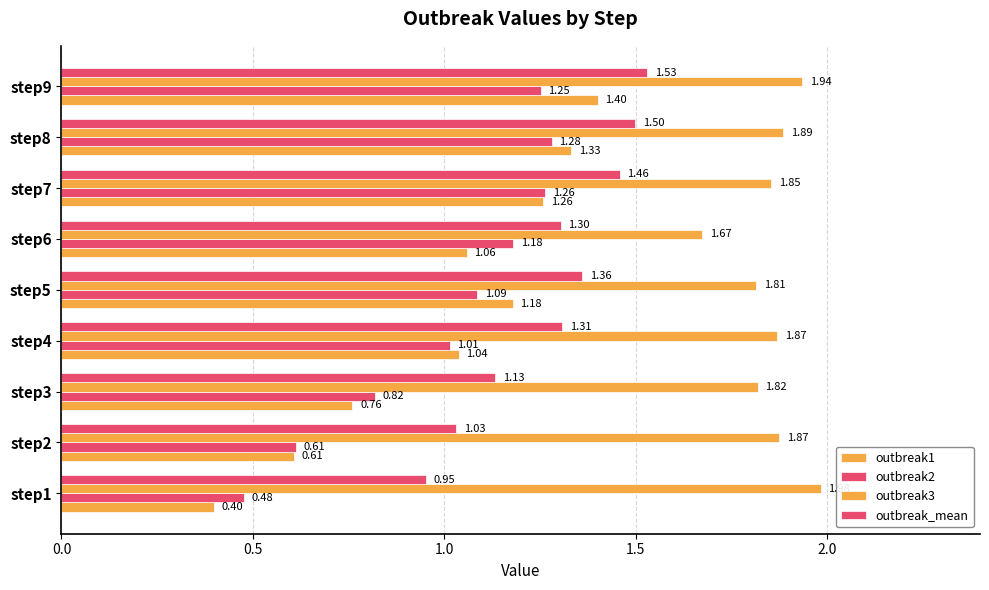

Count the number of categories in the chart.

9